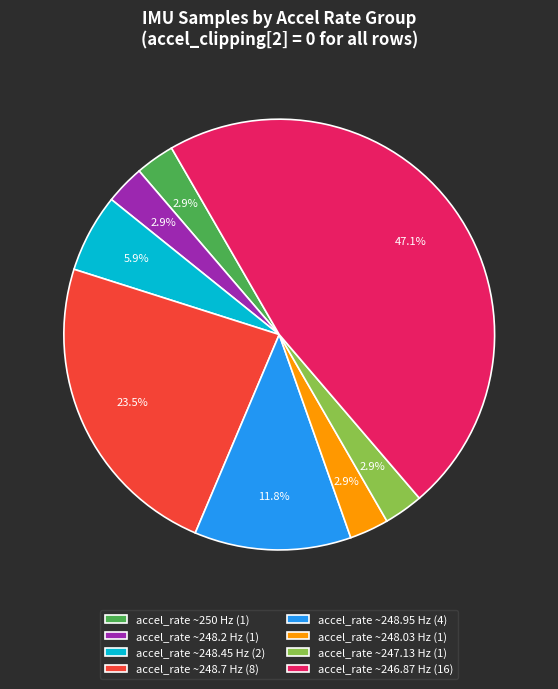

Is there a majority slice in this chart?

No